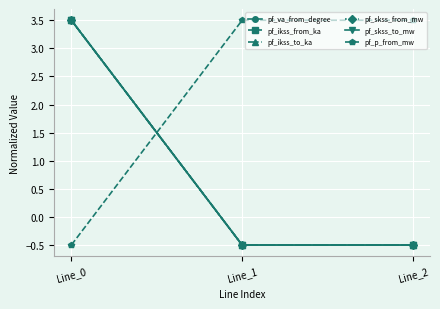

At which category is the sum across all series the highest?

Line_0